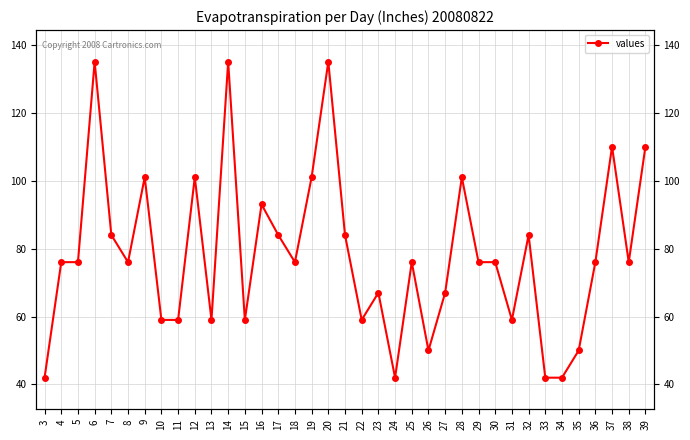

At which label does the data first exceed 76?

6